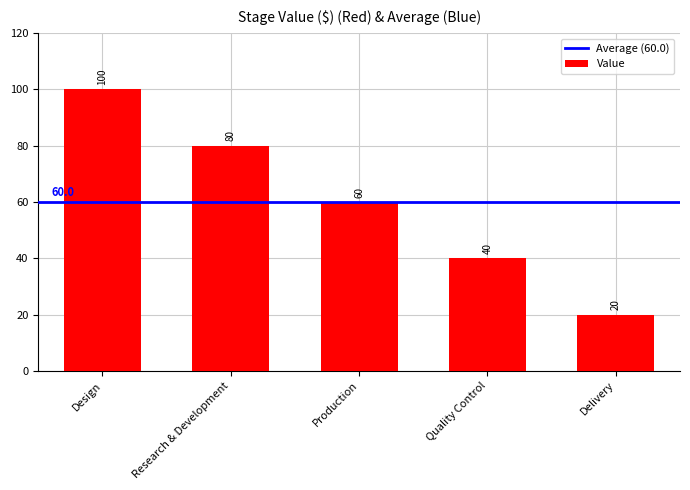

Which label corresponds to the smallest value in the chart?

Delivery